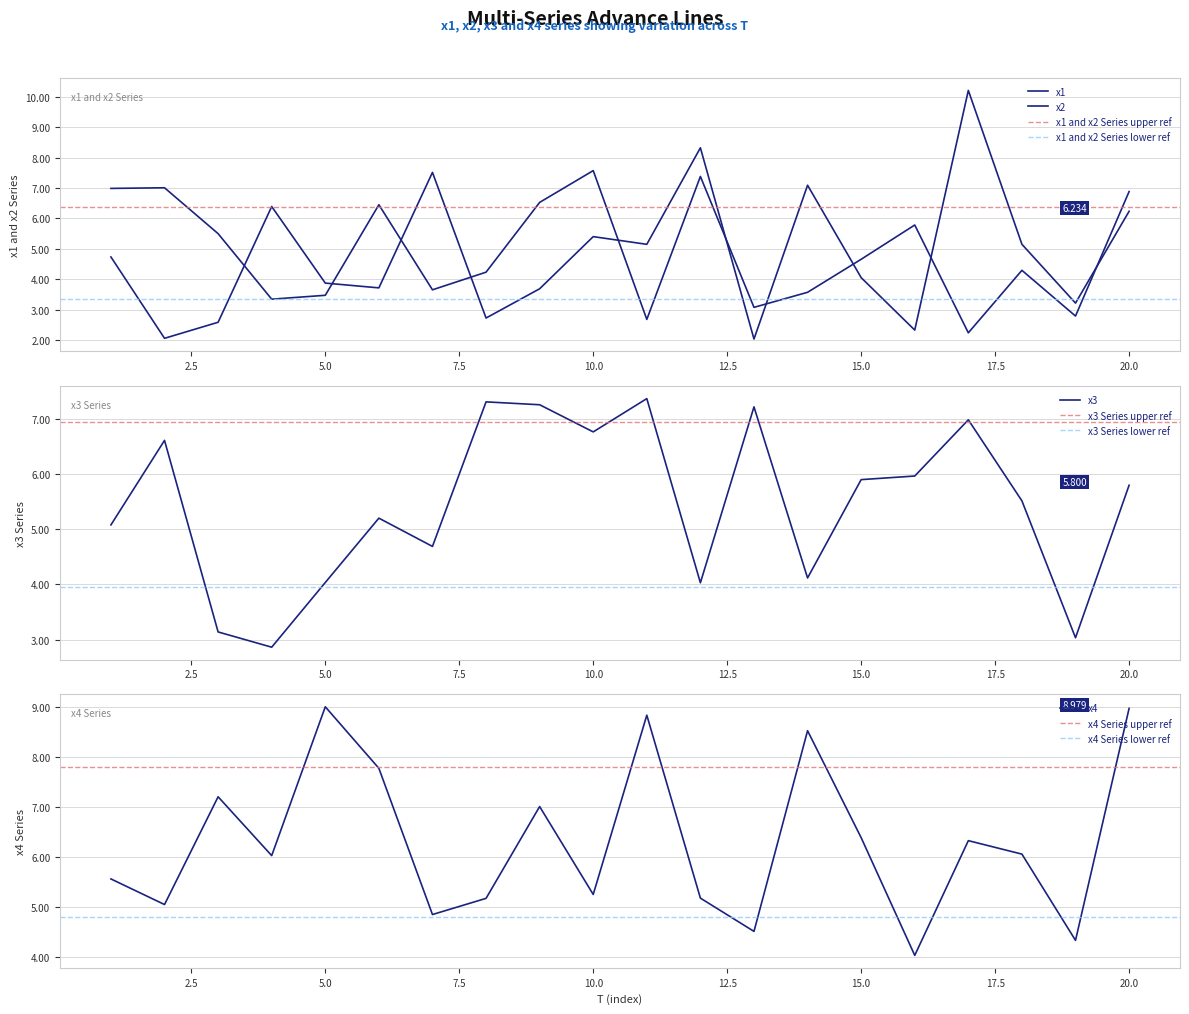

Reading right to left, extract all data points from this chart.

x1: 20=6.2	19=3.2	18=5.2	17=10.2	16=2.3	15=4.1	14=7.1	13=2.0	12=8.3	11=5.1	10=5.4	9=3.7	8=2.7	7=7.5	6=3.7	5=3.9	4=6.4	3=2.6	2=2.1	1=4.7
x2: 20=6.9	19=2.8	18=4.3	17=2.2	16=5.8	15=4.7	14=3.6	13=3.1	12=7.4	11=2.7	10=7.6	9=6.5	8=4.2	7=3.7	6=6.4	5=3.5	4=3.3	3=5.5	2=7.0	1=7.0
x3: 20=5.8	19=3.0	18=5.5	17=7.0	16=6.0	15=5.9	14=4.1	13=7.2	12=4.0	11=7.4	10=6.8	9=7.3	8=7.3	7=4.7	6=5.2	5=4.0	4=2.9	3=3.1	2=6.6	1=5.1
x4: 20=9.0	19=4.3	18=6.1	17=6.3	16=4.0	15=6.4	14=8.5	13=4.5	12=5.2	11=8.8	10=5.3	9=7.0	8=5.2	7=4.9	6=7.8	5=9.0	4=6.0	3=7.2	2=5.1	1=5.6